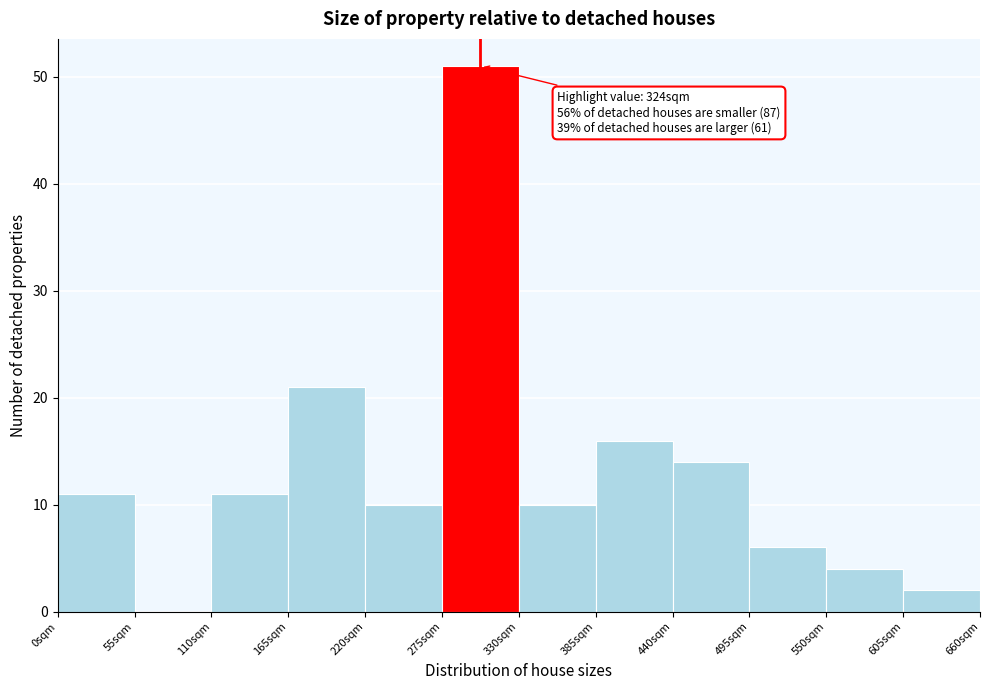

Which range on the x-axis has the tallest bar?

275 to 330